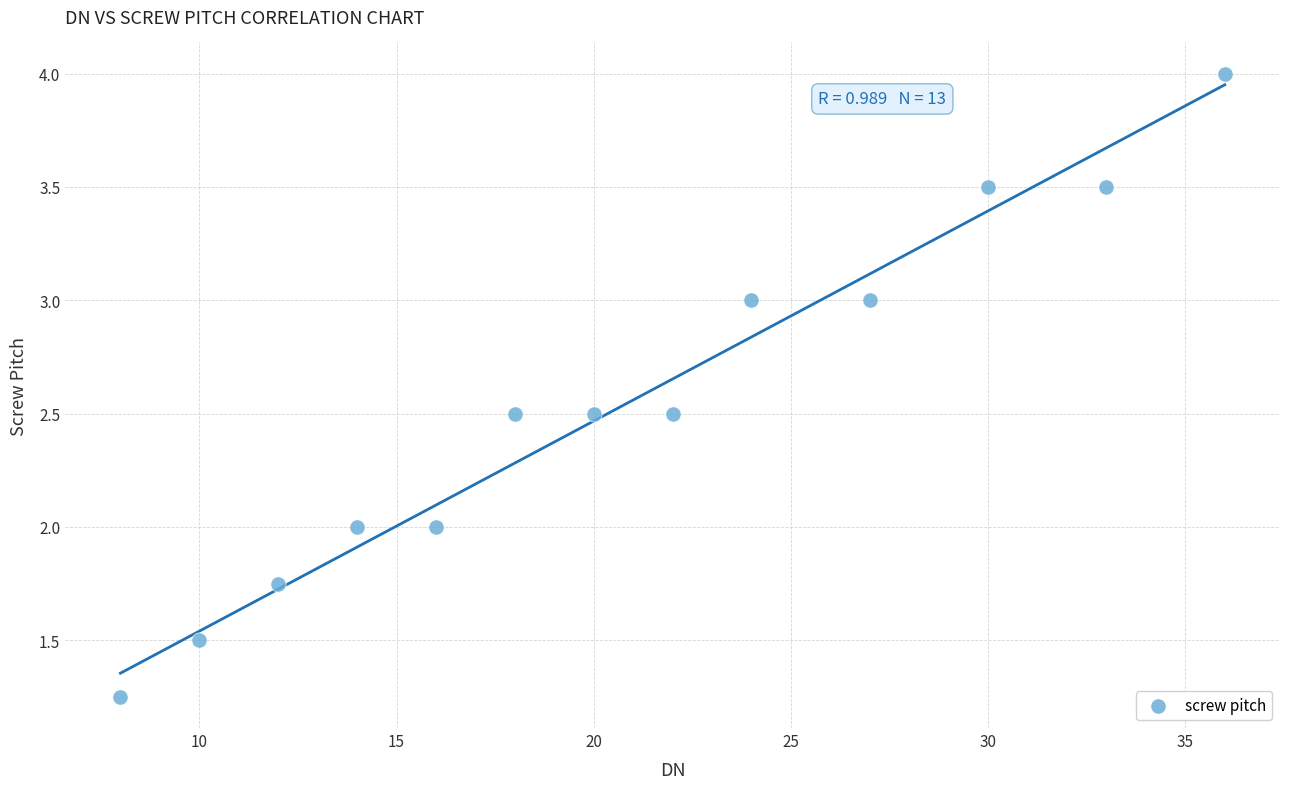

What is the range of X values (max minus min)?

28.0